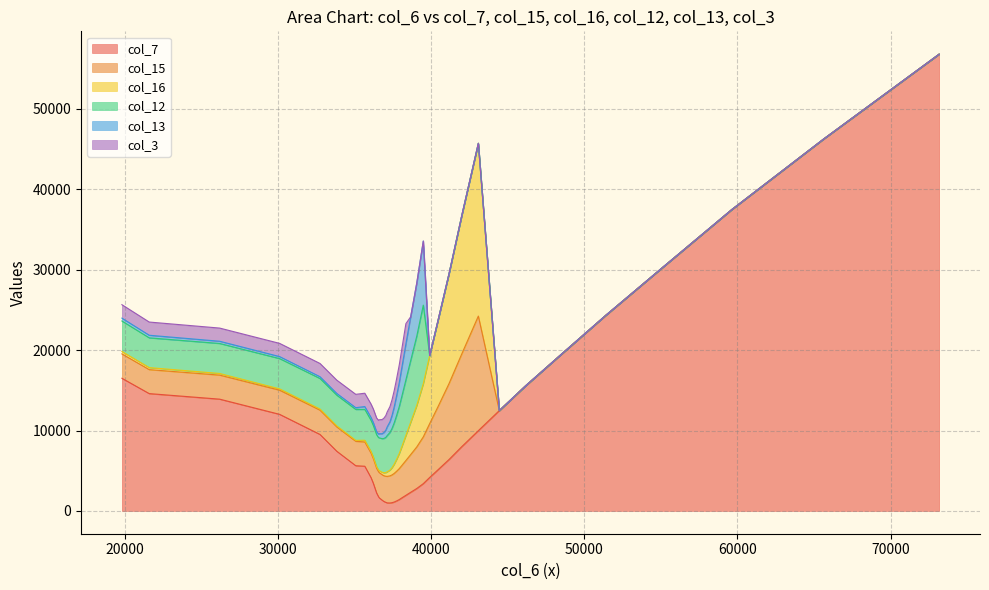

Which has a higher value, 13 or 3?

13